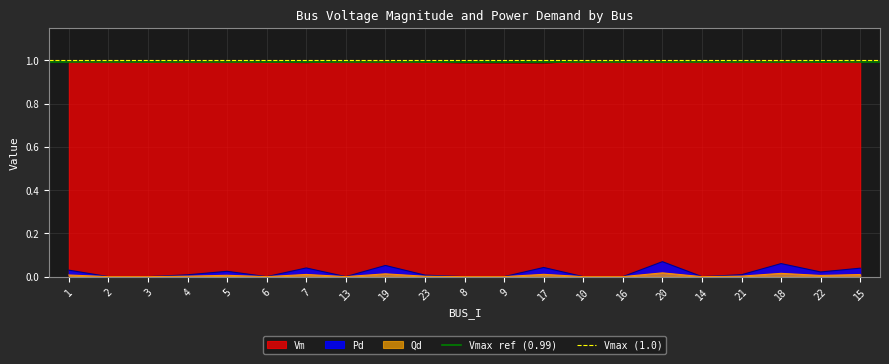

How many lines are shown in the chart?

2